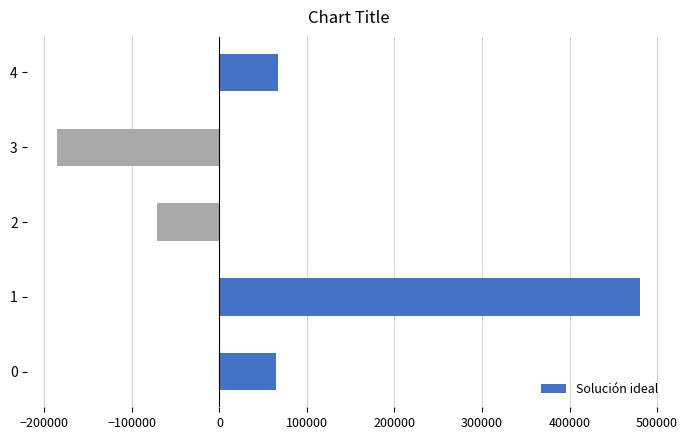

Is it true that the value at 0 is 64135.8?

True